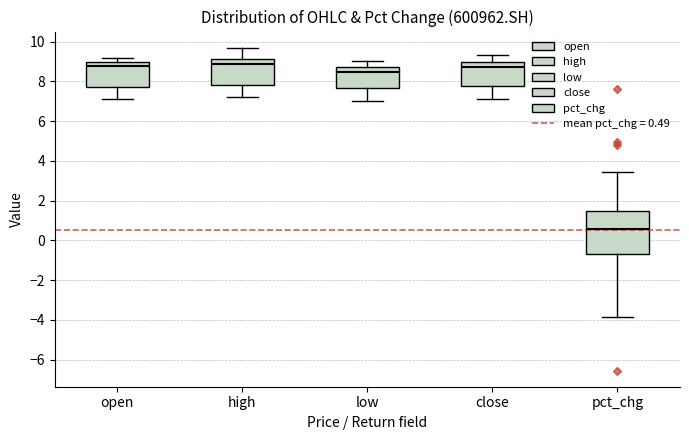

Reading left to right, transcribe this box plot: for each box, give where its median line is, the range the box spans, and where its two whiskers end, as read against the y-axis. The values are not printed on the chart, so give them approximately, as read against the axis.

open: median 8.8, box 7.8 to 9.0, whiskers 7.0 to 9.2
high: median 8.8, box 7.8 to 9.2, whiskers 7.2 to 9.6
low: median 8.4, box 7.6 to 8.8, whiskers 7.0 to 9.0
close: median 8.6, box 7.8 to 9.0, whiskers 7.2 to 9.4
pct_chg: median 0.6, box -0.6 to 1.4, whiskers -3.8 to 3.4